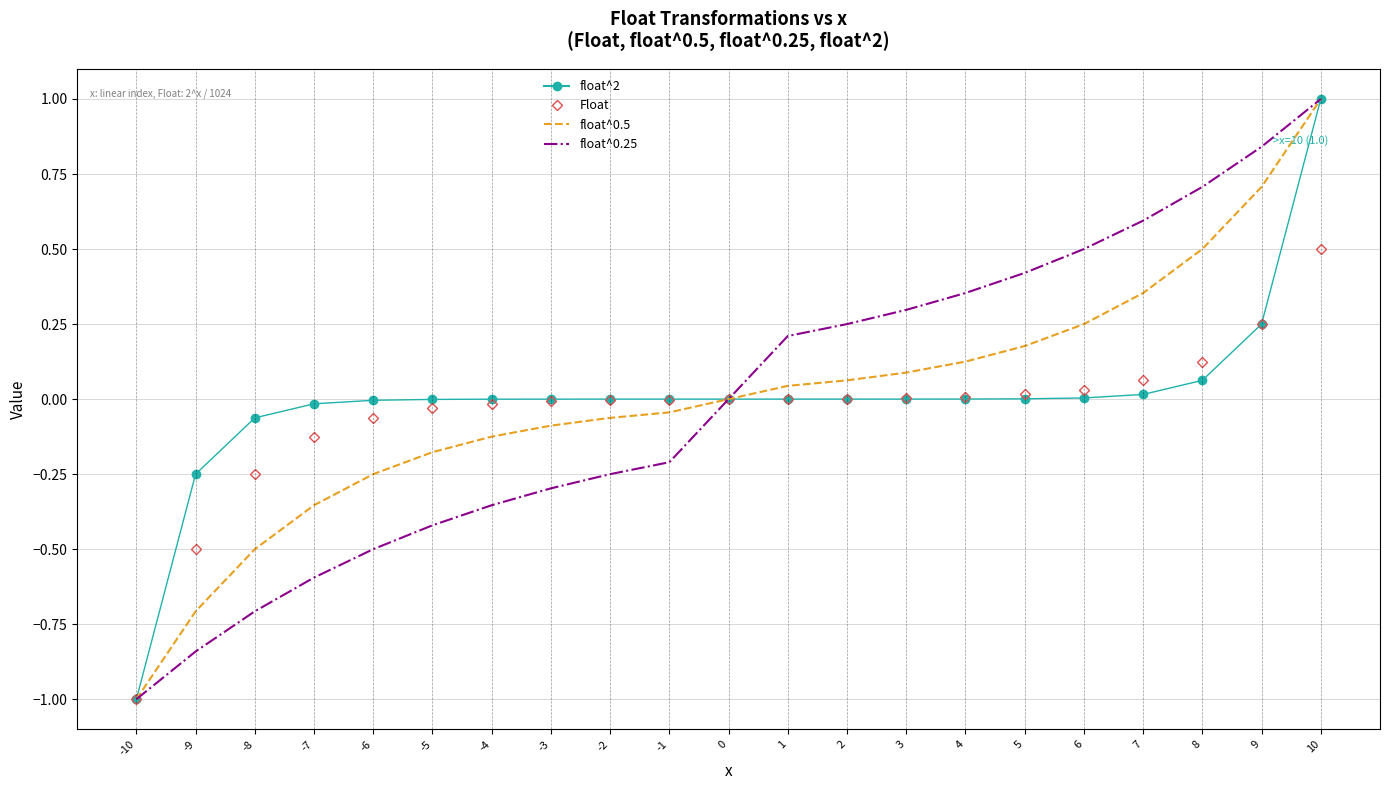

Is the value of float^2 at -7 greater than the value of float^0.5 at -8?

Yes